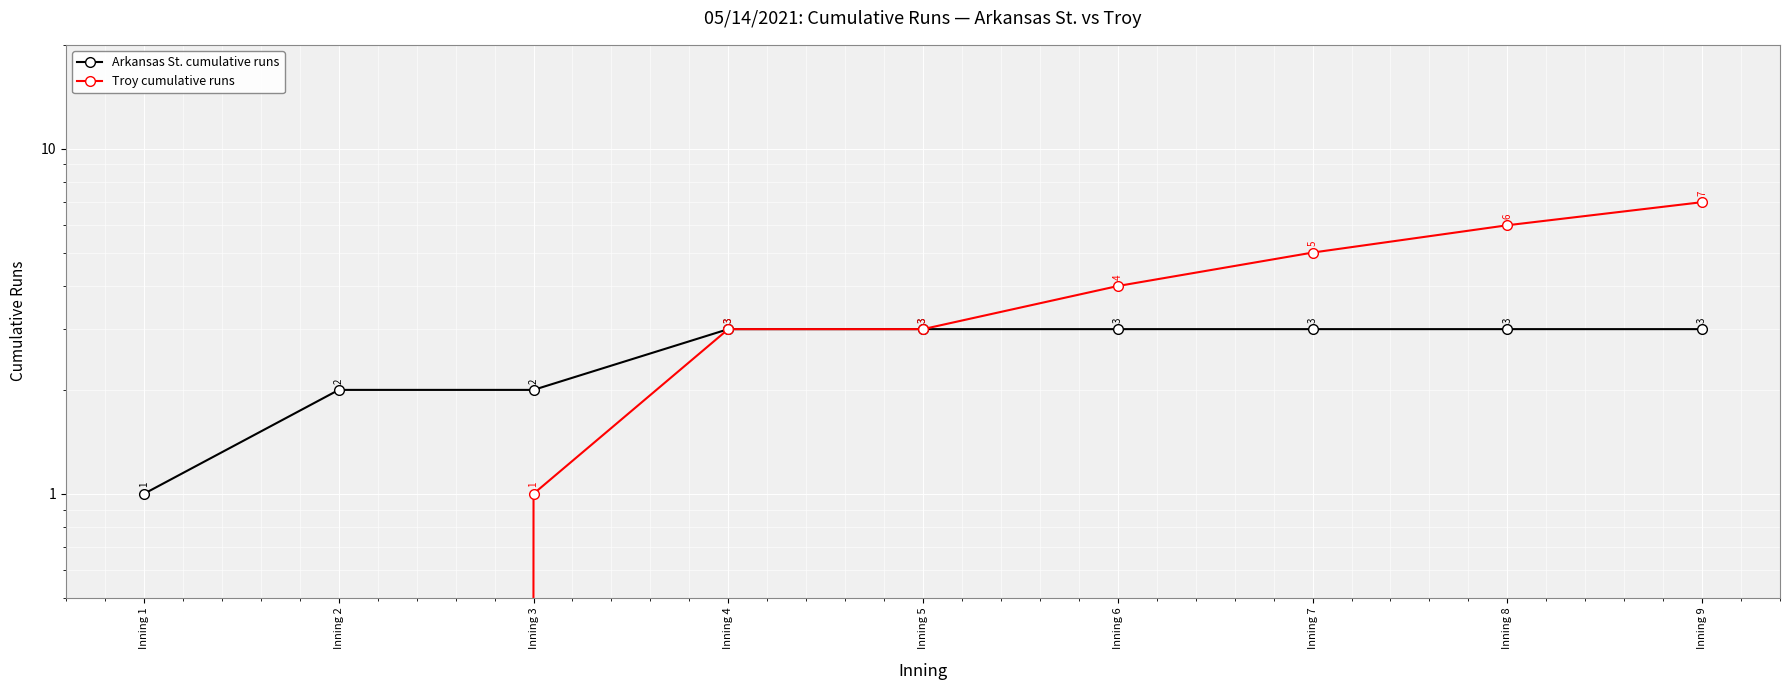

At which category does the chart reach its minimum across all series?

Inning 1